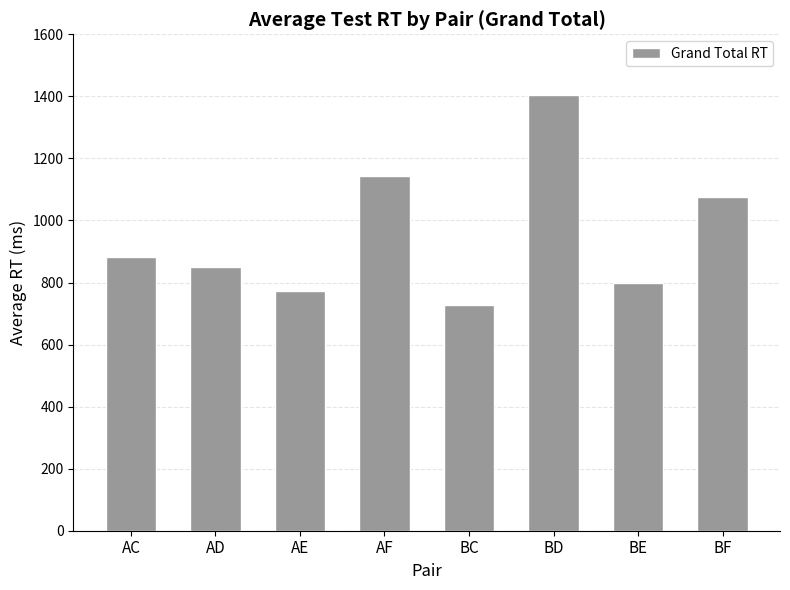

What is the ratio of the value at BE to the value at AE?

1.0